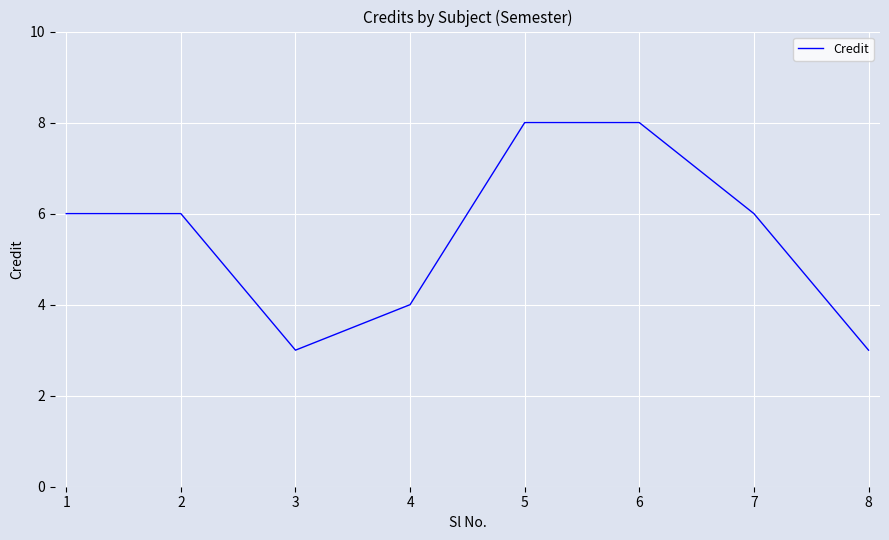

What value does the data have at 3?

3